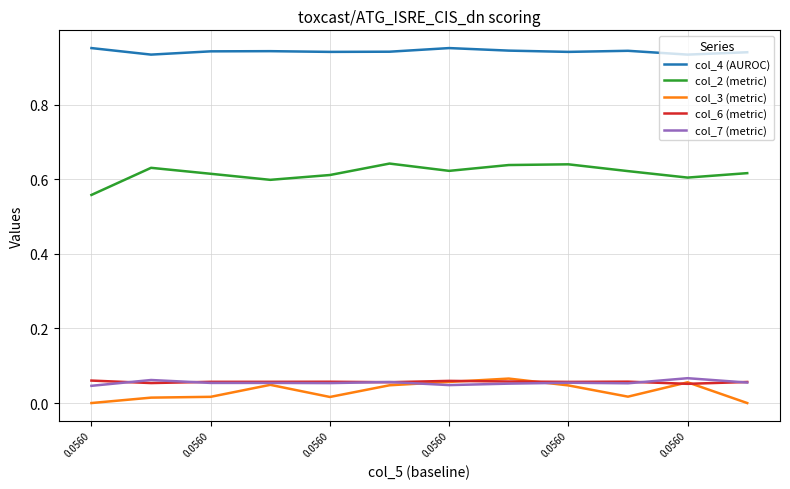

What is the sum of all col_6 (metric) values?

0.7